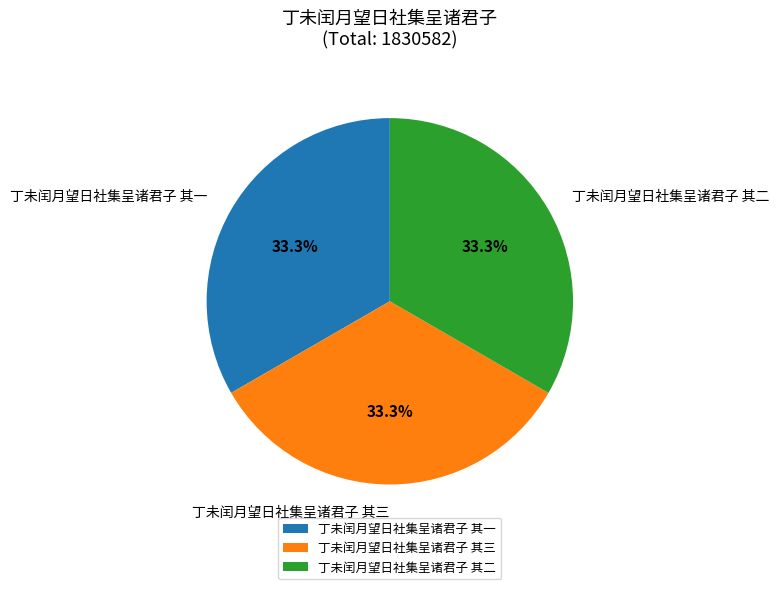

Approximately how many times larger is the value at 丁未闰月望日社集呈诸君子 其二 compared to 丁未闰月望日社集呈诸君子 其三?

1.0